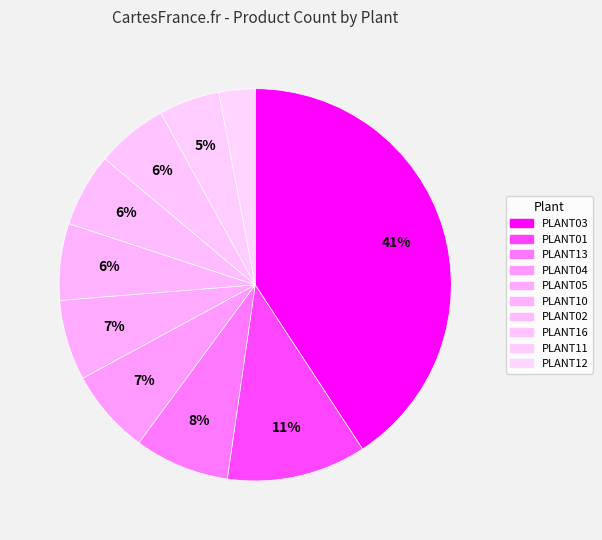

Does PLANT03 represent more than half of the total?

No